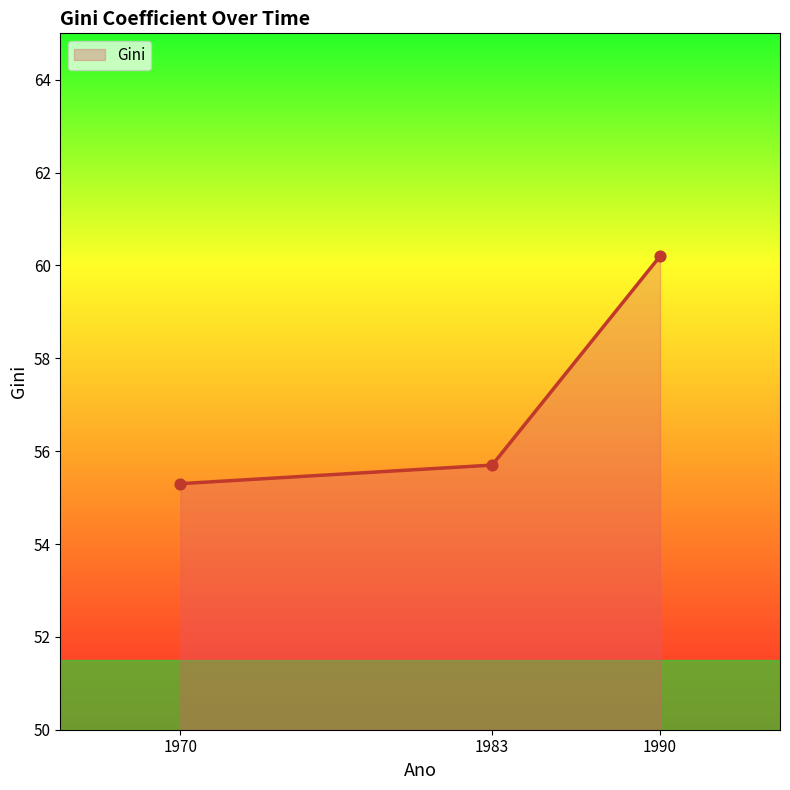

What is the change in value from 1970 to 1983?

+0.4